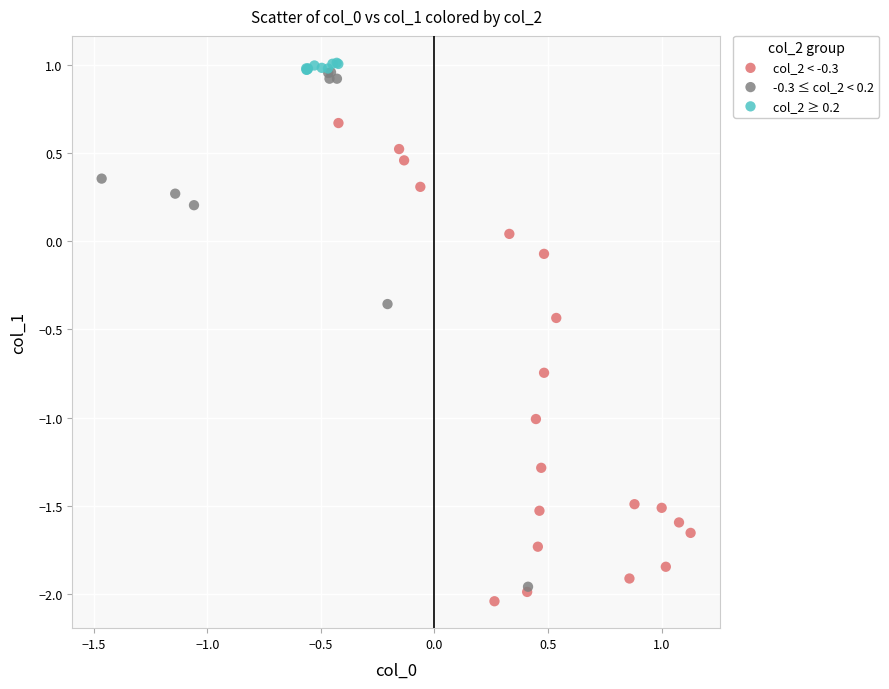

Which series has the widest spread of Y values?

-0.3 ≤ col_2 < 0.2